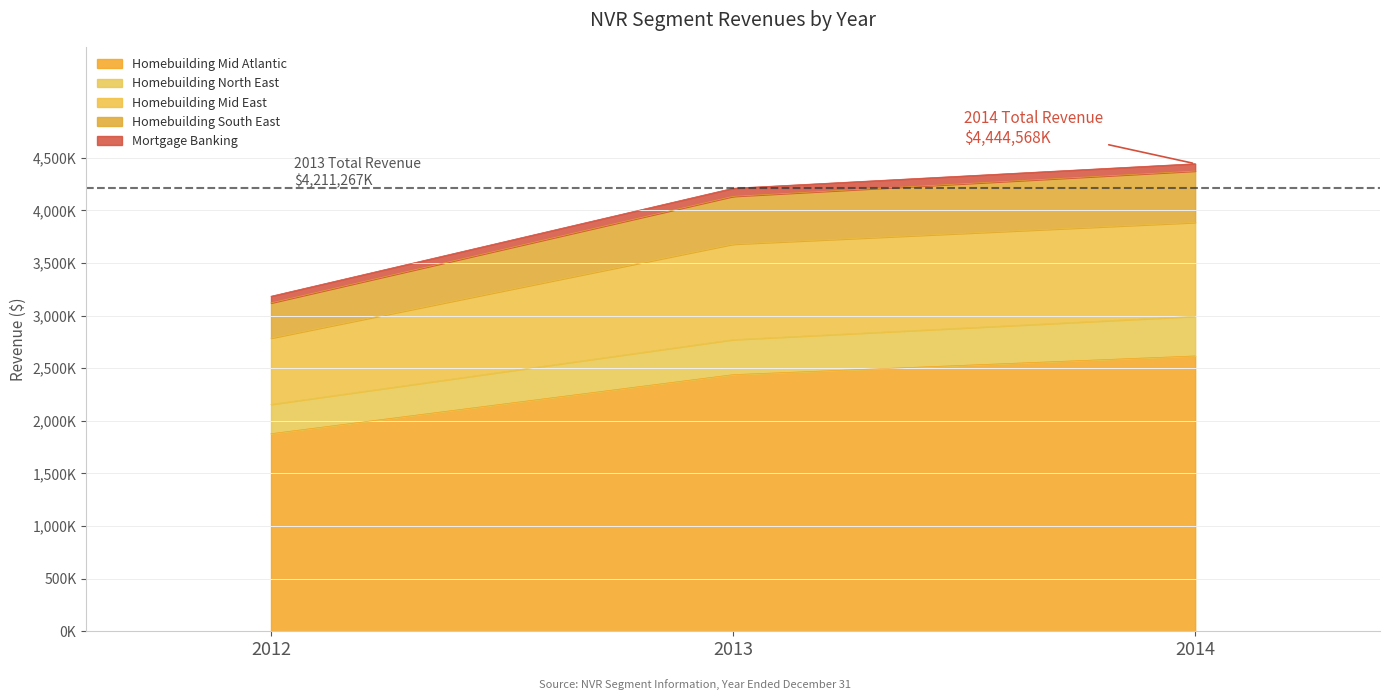

Which has a higher value, 2012 or 2013?

2013